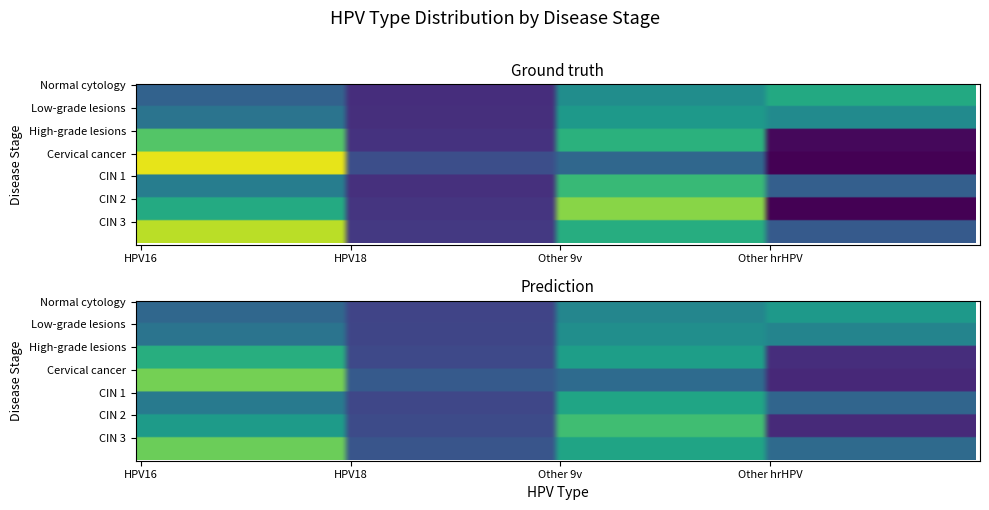

What is the greatest value displayed?

0.6